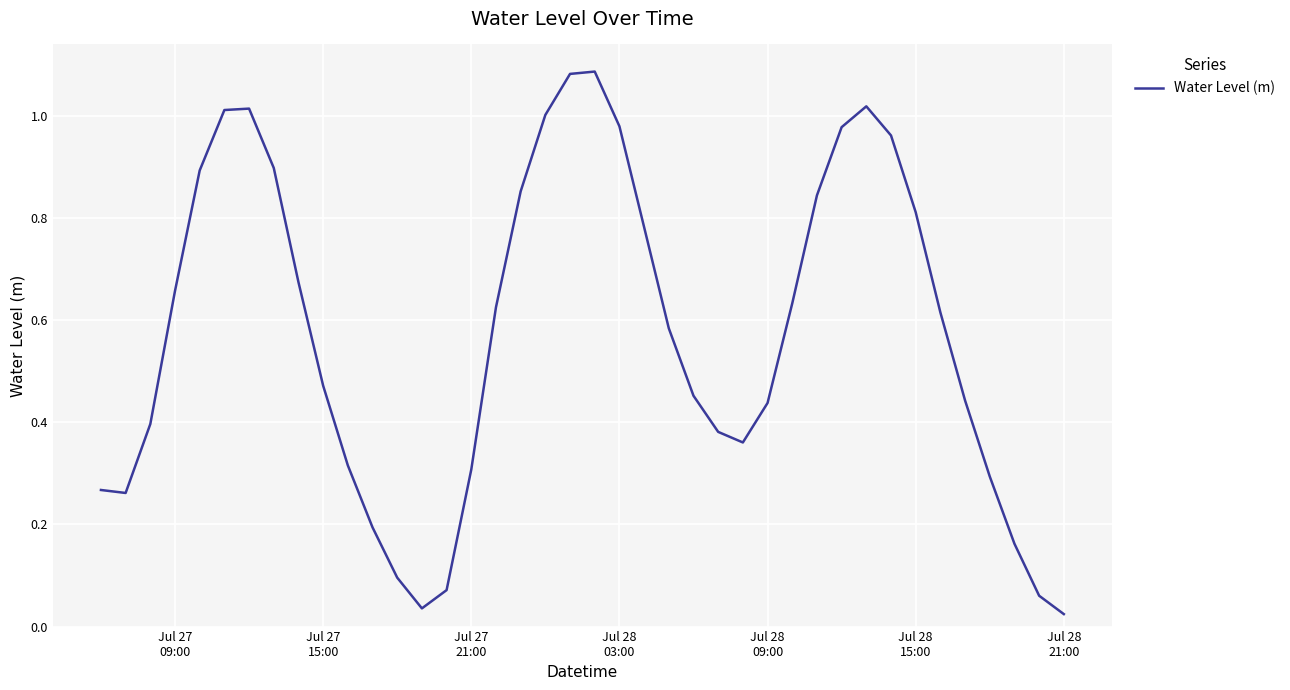

What is the value of the 15th point from the left?

0.1